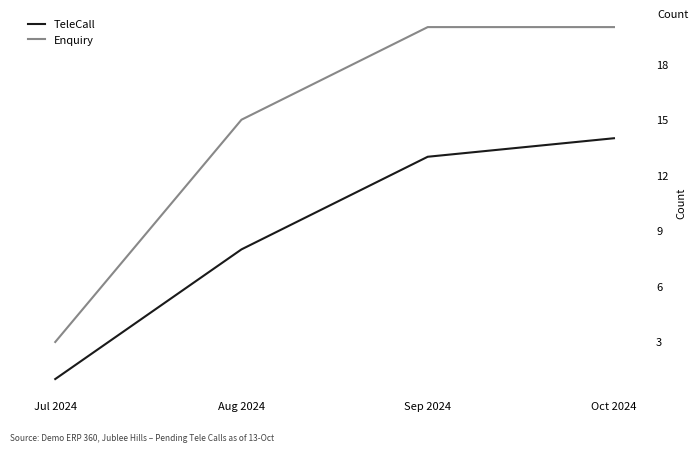

The TeleCall series shows 8 at Sep 2024. True or false?

False